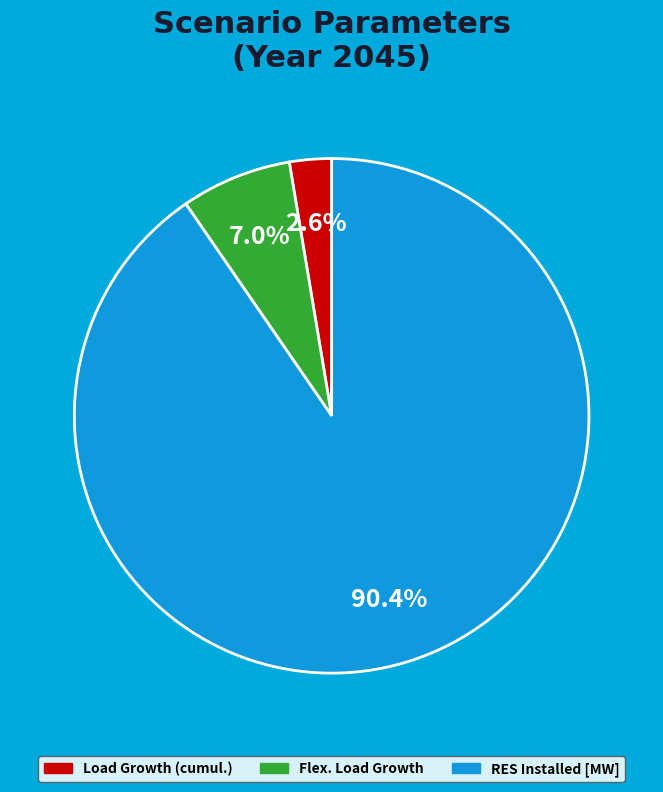

Rank the categories by value from highest to lowest.

RES Installed [MW], Flex. Load Growth, Load Growth (cumul.)